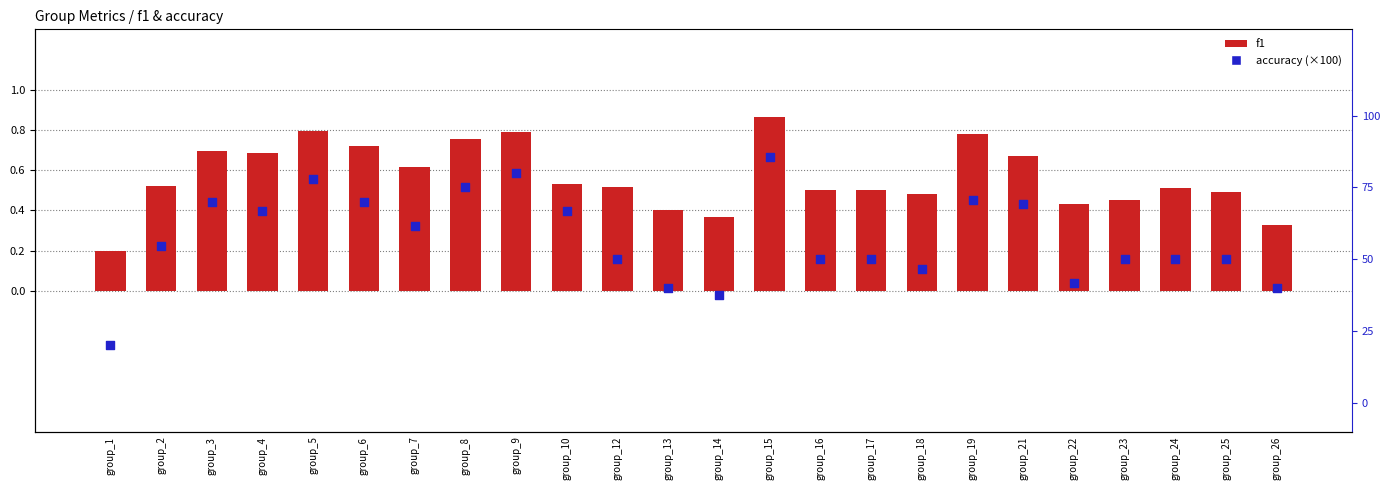

What are all the series names shown in the legend?

f1, accuracy (×100)